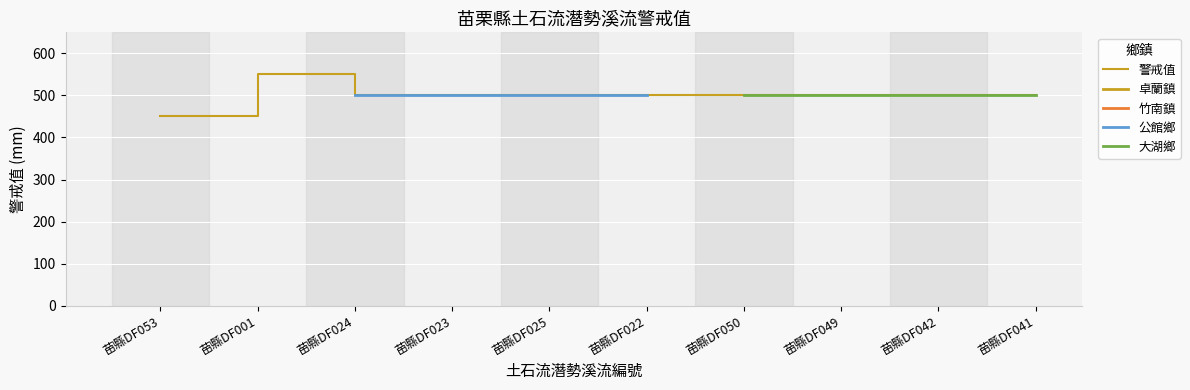

What position from the left is 苗縣DF023?

4